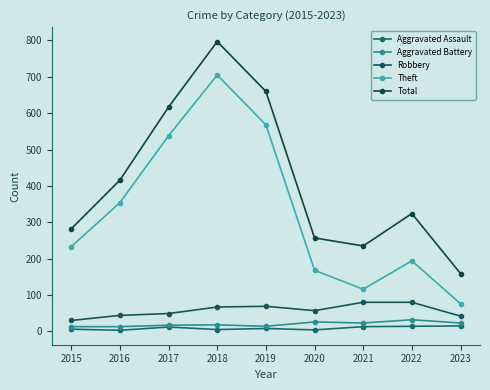

Between 2016 and 2019, which series saw the biggest shift?

Total